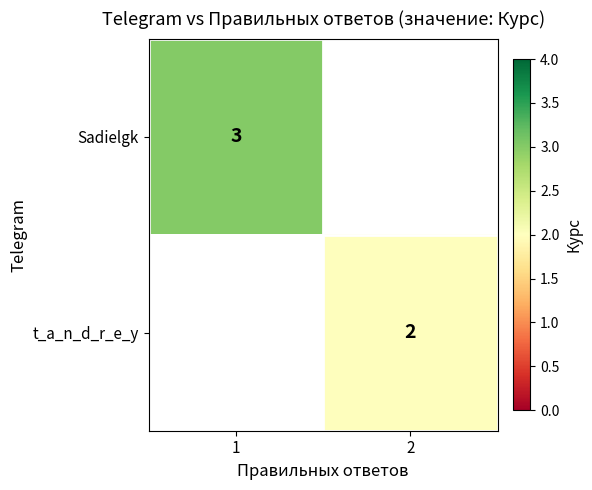

The value of Sadielgk at 1 is 1.2. True or false?

False